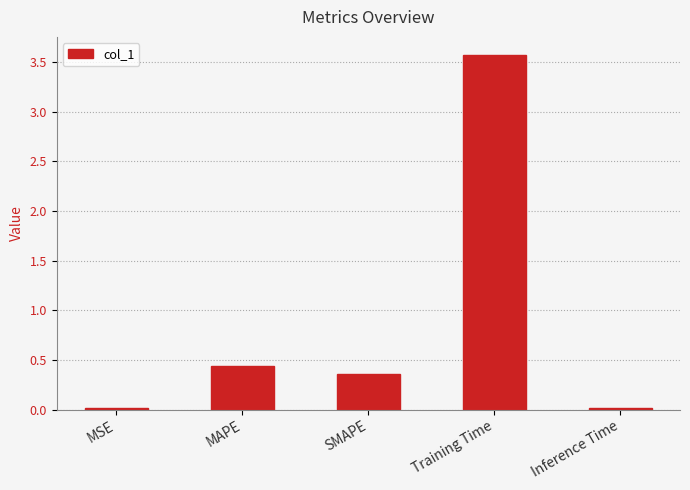

What is the label of the 3rd bar from the right?

SMAPE